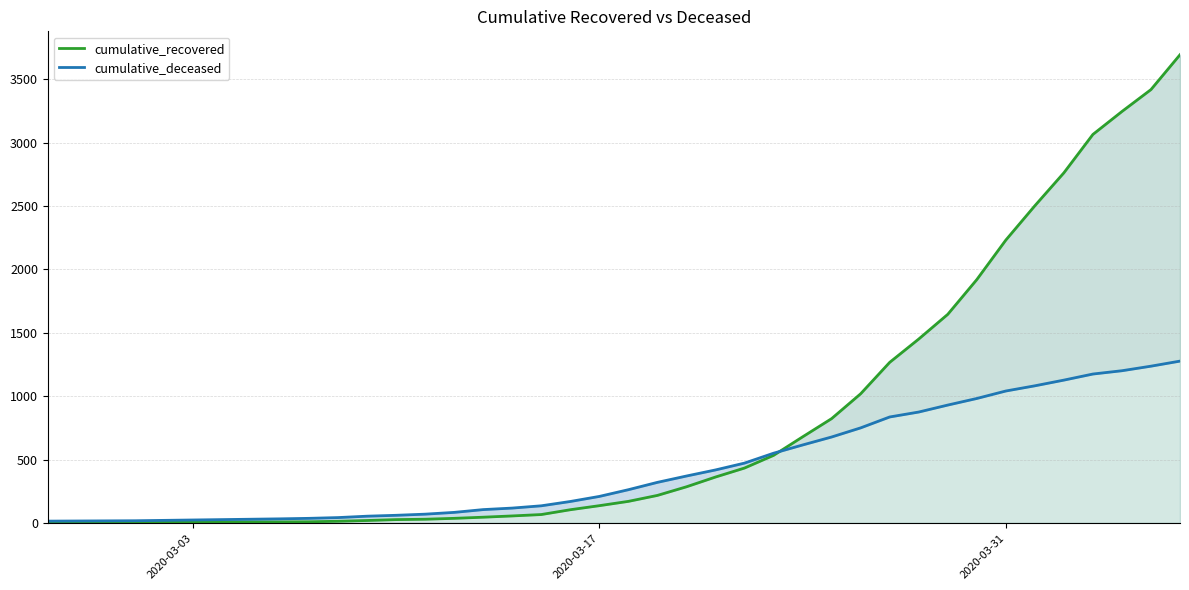

At how many categories does at least one series exceed 1206?

11